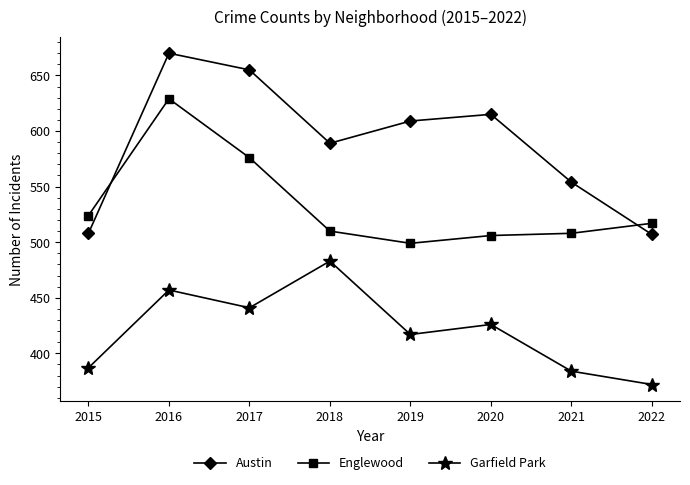

True or false: Englewood and Garfield Park intersect in this chart.

False